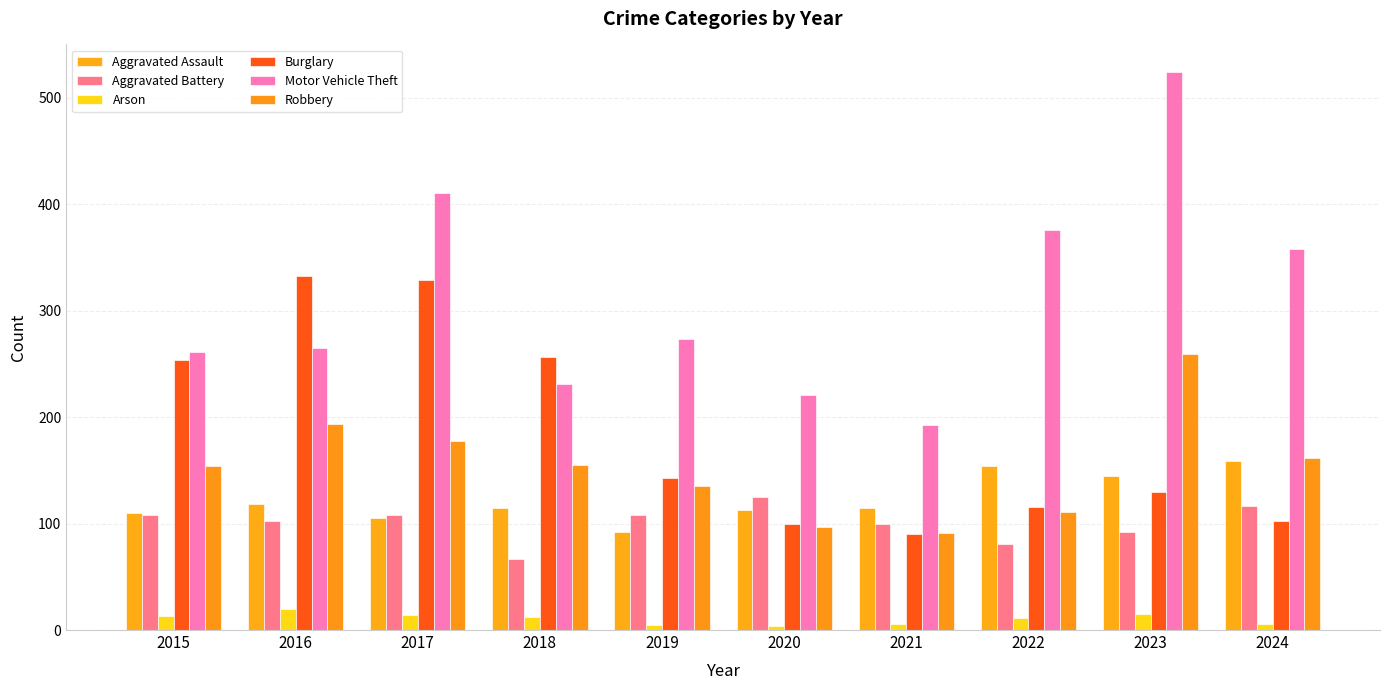

How many series are shown in this chart?

6